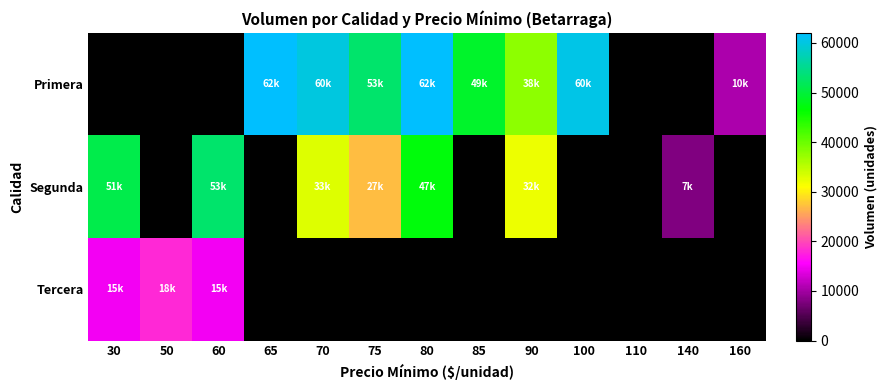

Rank the series at 100 from lowest to highest value.

Segunda, Tercera, Primera